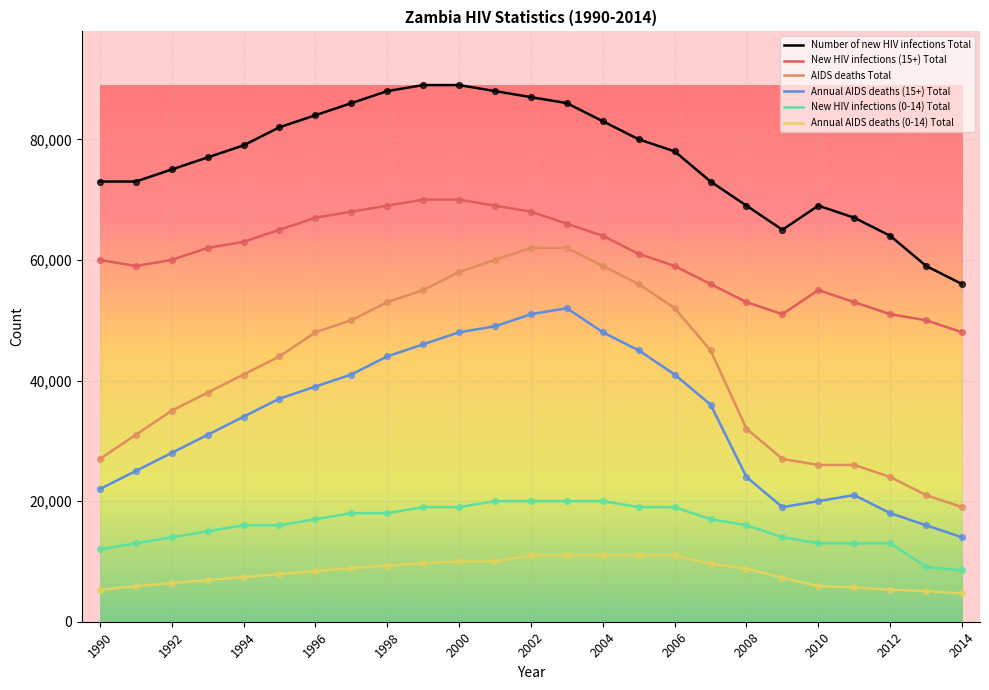

True or false: AIDS deaths Total and New HIV infections (0-14) Total cross at least once.

False